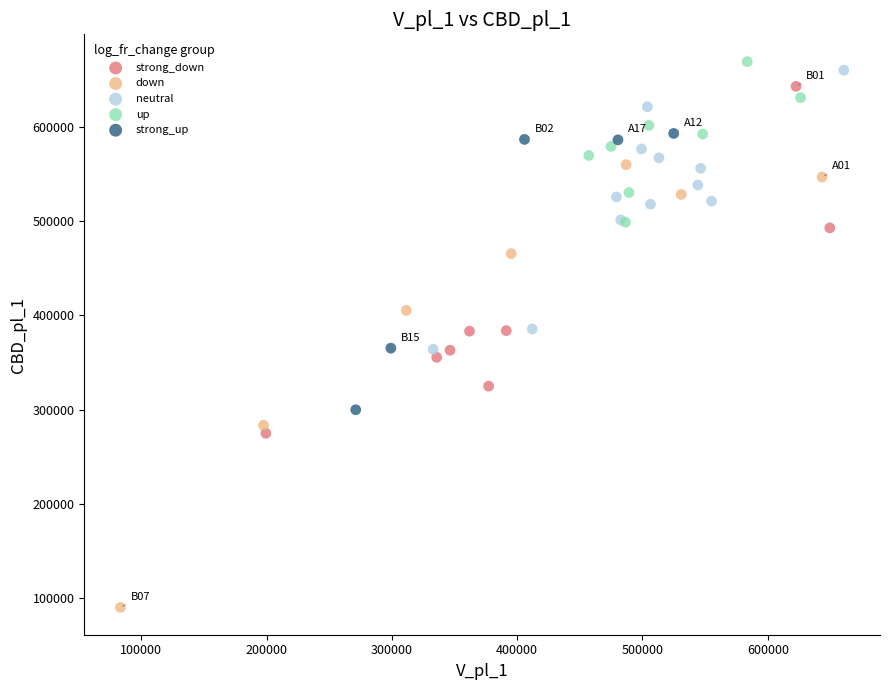

Which series has the largest Y range (max minus min)?

down